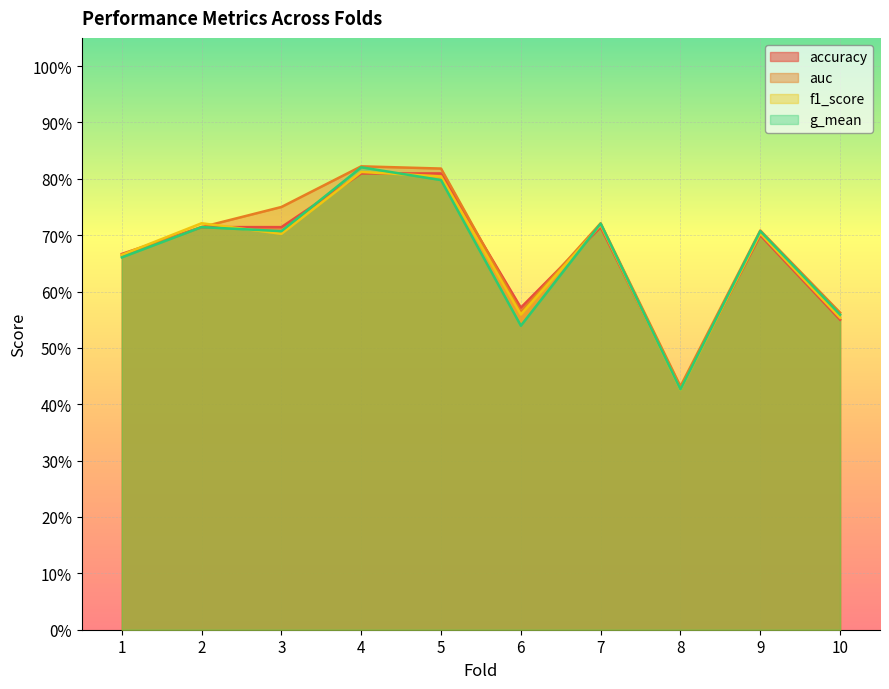

What is the greatest value displayed?

0.8